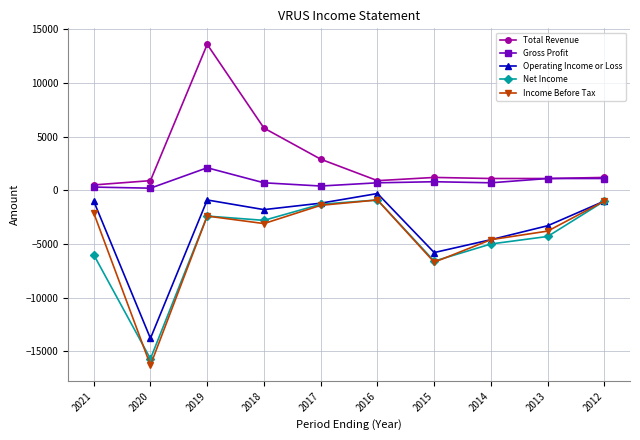

True or false: Gross Profit and Operating Income or Loss intersect in this chart.

False